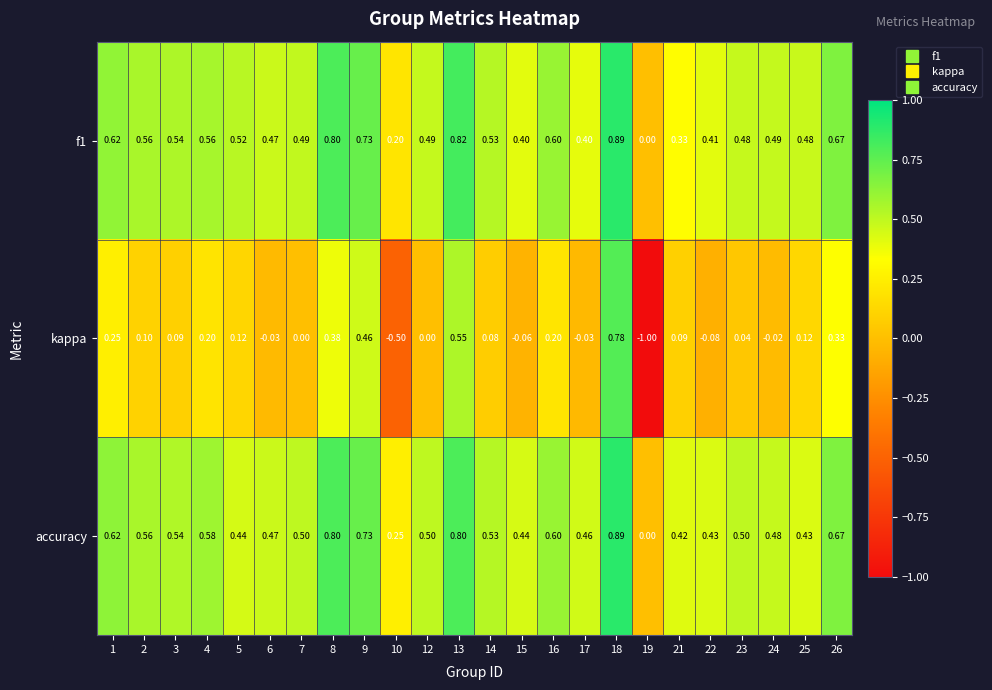

Which series has the largest total across all categories?

accuracy